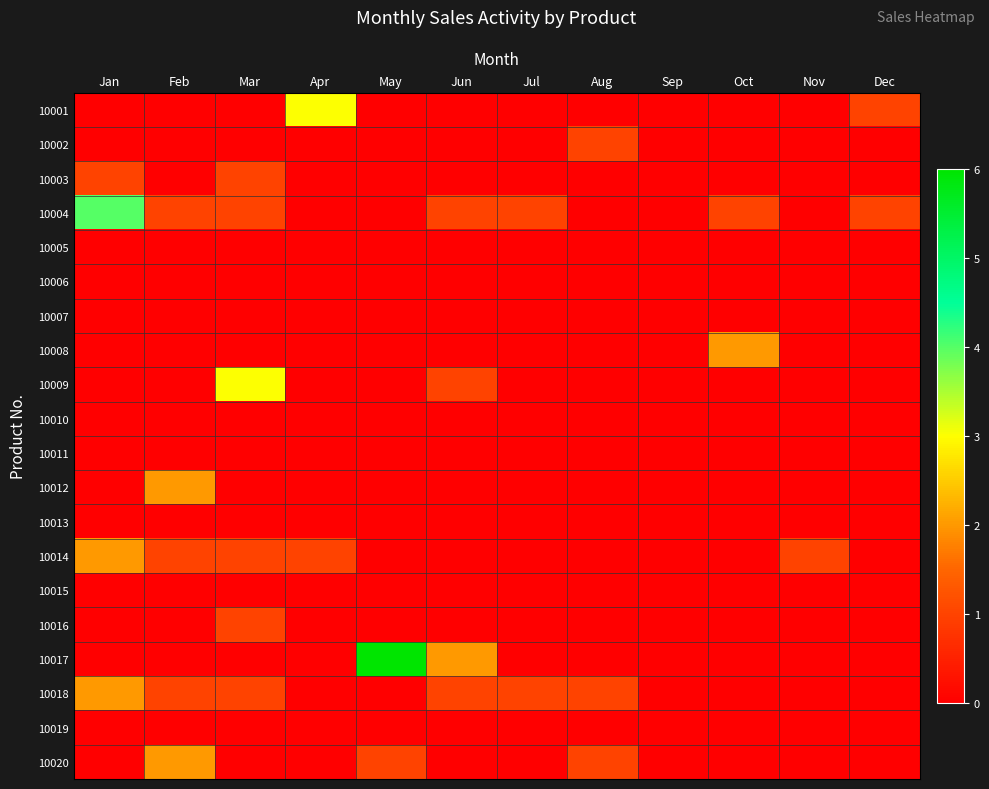

Reading left to right, what are all the values shown in this chart?

10001: Jan=0	Feb=0	Mar=0	Apr=3	May=0	Jun=0	Jul=0	Aug=0	Sep=0	Oct=0	Nov=0	Dec=1
10002: Jan=0	Feb=0	Mar=0	Apr=0	May=0	Jun=0	Jul=0	Aug=1	Sep=0	Oct=0	Nov=0	Dec=0
10003: Jan=1	Feb=0	Mar=1	Apr=0	May=0	Jun=0	Jul=0	Aug=0	Sep=0	Oct=0	Nov=0	Dec=0
10004: Jan=4	Feb=1	Mar=1	Apr=0	May=0	Jun=1	Jul=1	Aug=0	Sep=0	Oct=1	Nov=0	Dec=1
10005: Jan=0	Feb=0	Mar=0	Apr=0	May=0	Jun=0	Jul=0	Aug=0	Sep=0	Oct=0	Nov=0	Dec=0
10006: Jan=0	Feb=0	Mar=0	Apr=0	May=0	Jun=0	Jul=0	Aug=0	Sep=0	Oct=0	Nov=0	Dec=0
10007: Jan=0	Feb=0	Mar=0	Apr=0	May=0	Jun=0	Jul=0	Aug=0	Sep=0	Oct=0	Nov=0	Dec=0
10008: Jan=0	Feb=0	Mar=0	Apr=0	May=0	Jun=0	Jul=0	Aug=0	Sep=0	Oct=2	Nov=0	Dec=0
10009: Jan=0	Feb=0	Mar=3	Apr=0	May=0	Jun=1	Jul=0	Aug=0	Sep=0	Oct=0	Nov=0	Dec=0
10010: Jan=0	Feb=0	Mar=0	Apr=0	May=0	Jun=0	Jul=0	Aug=0	Sep=0	Oct=0	Nov=0	Dec=0
10011: Jan=0	Feb=0	Mar=0	Apr=0	May=0	Jun=0	Jul=0	Aug=0	Sep=0	Oct=0	Nov=0	Dec=0
10012: Jan=0	Feb=2	Mar=0	Apr=0	May=0	Jun=0	Jul=0	Aug=0	Sep=0	Oct=0	Nov=0	Dec=0
10013: Jan=0	Feb=0	Mar=0	Apr=0	May=0	Jun=0	Jul=0	Aug=0	Sep=0	Oct=0	Nov=0	Dec=0
10014: Jan=2	Feb=1	Mar=1	Apr=1	May=0	Jun=0	Jul=0	Aug=0	Sep=0	Oct=0	Nov=1	Dec=0
10015: Jan=0	Feb=0	Mar=0	Apr=0	May=0	Jun=0	Jul=0	Aug=0	Sep=0	Oct=0	Nov=0	Dec=0
10016: Jan=0	Feb=0	Mar=1	Apr=0	May=0	Jun=0	Jul=0	Aug=0	Sep=0	Oct=0	Nov=0	Dec=0
10017: Jan=0	Feb=0	Mar=0	Apr=0	May=6	Jun=2	Jul=0	Aug=0	Sep=0	Oct=0	Nov=0	Dec=0
10018: Jan=2	Feb=1	Mar=1	Apr=0	May=0	Jun=1	Jul=1	Aug=1	Sep=0	Oct=0	Nov=0	Dec=0
10019: Jan=0	Feb=0	Mar=0	Apr=0	May=0	Jun=0	Jul=0	Aug=0	Sep=0	Oct=0	Nov=0	Dec=0
10020: Jan=0	Feb=2	Mar=0	Apr=0	May=1	Jun=0	Jul=0	Aug=1	Sep=0	Oct=0	Nov=0	Dec=0